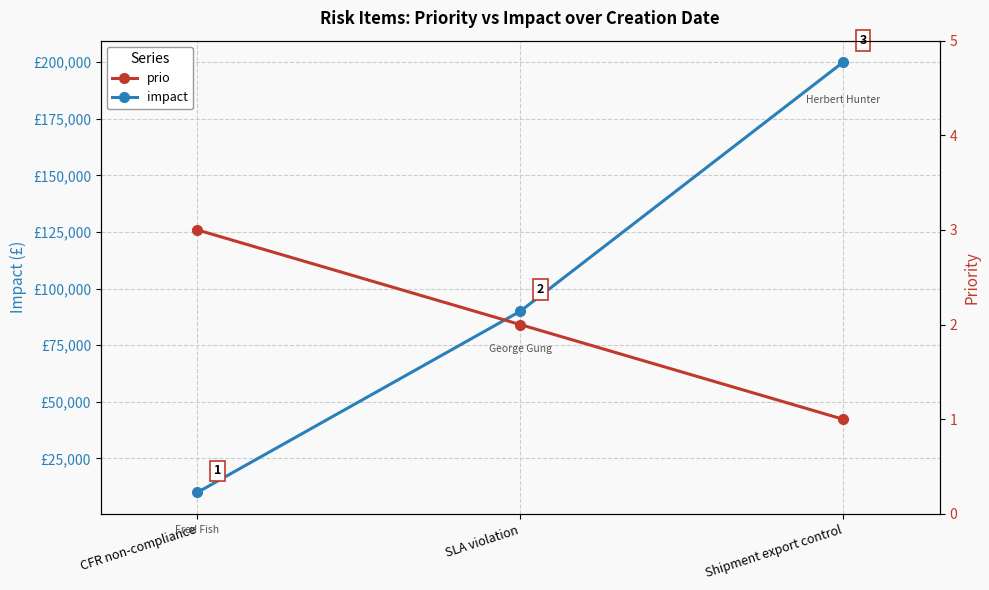

What is the value of the prio point at the 3rd from the left?

1